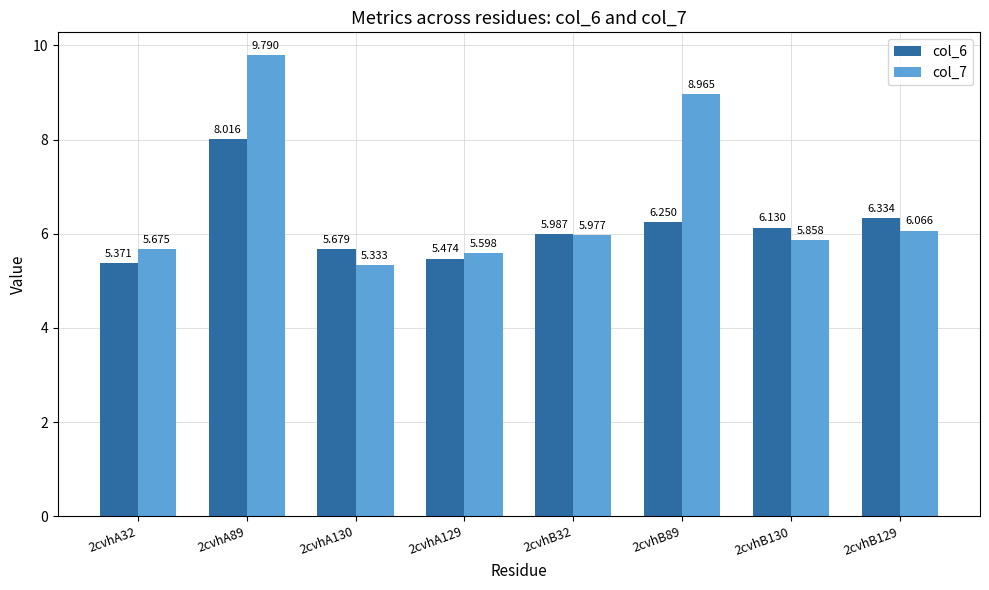

At which label does col_6 reach its peak?

2cvhA89